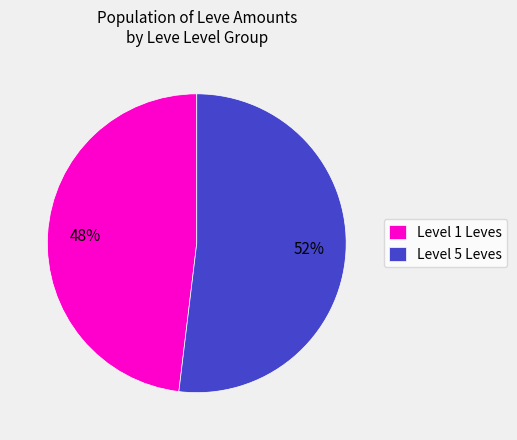

Which category has the biggest portion of the pie?

Level 5 Leves